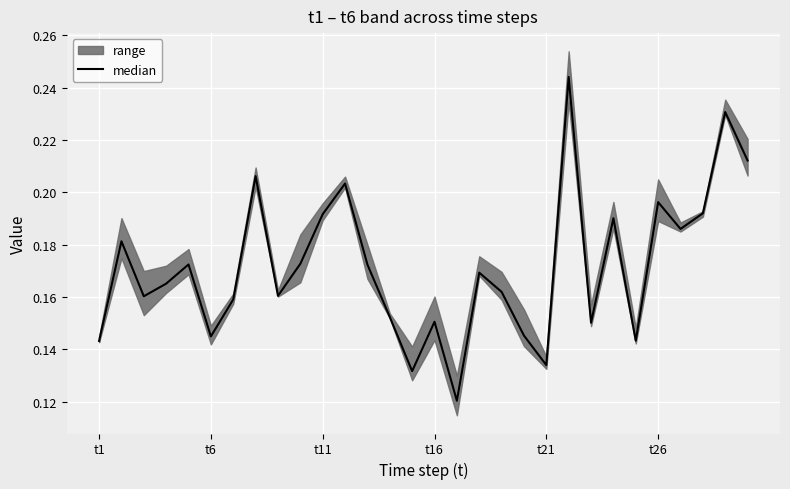

Count the values in the range 0 to 1.

30